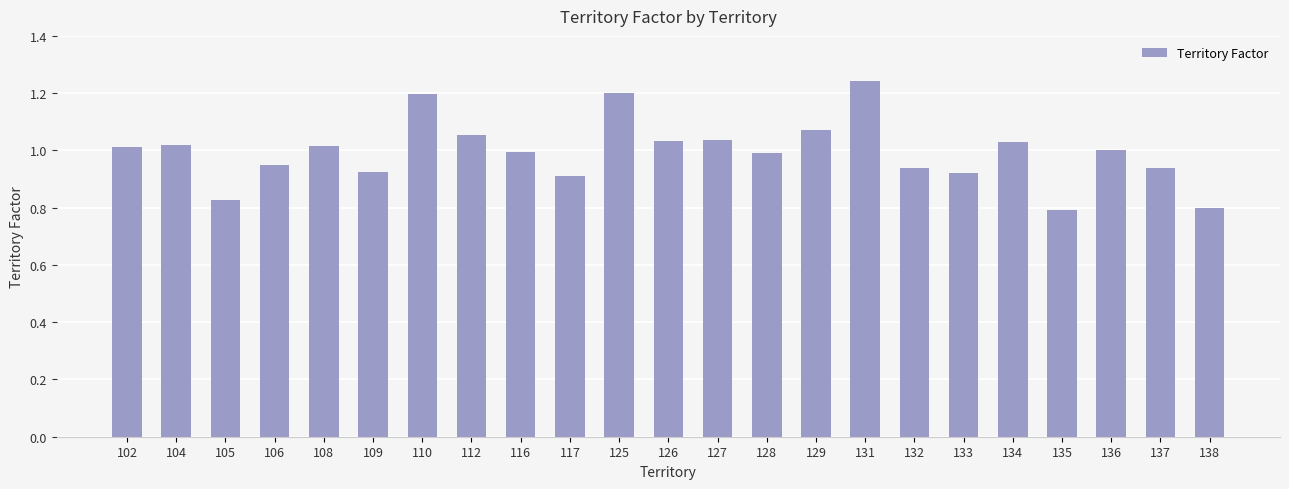

What is the sum of all values?

22.9